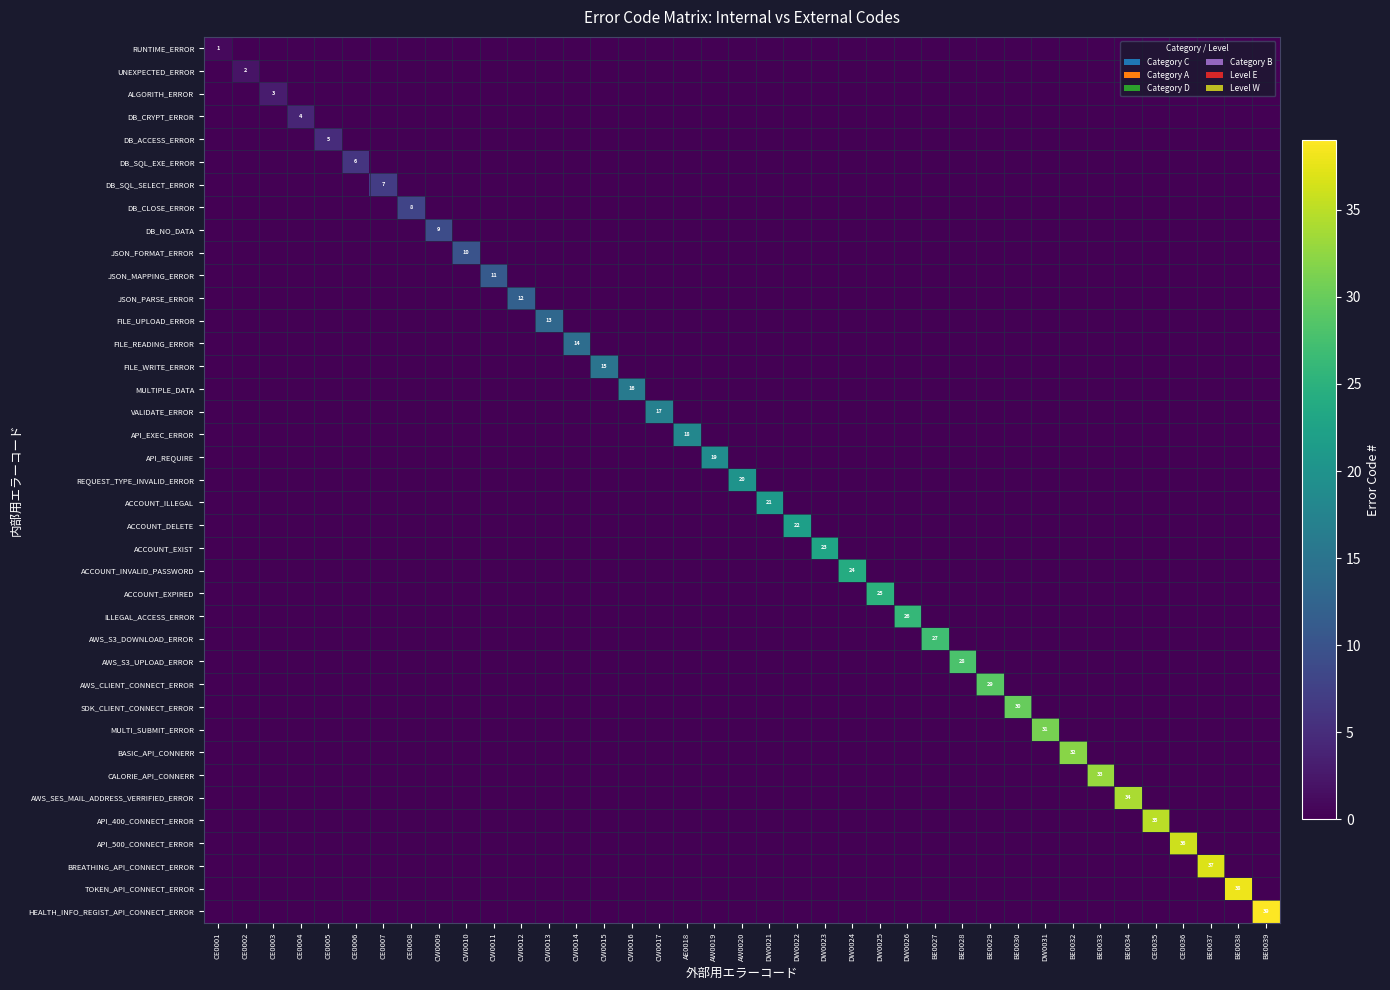

Which has a higher value, DW0024 or CE0004?

DW0024